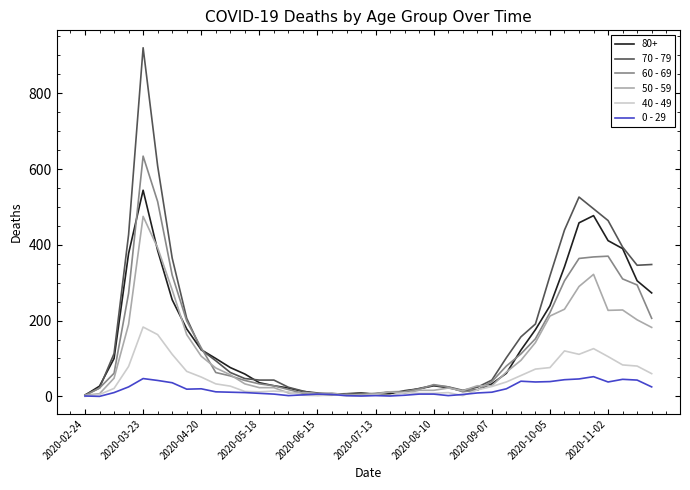

List the series in order of their peak value, highest first.

70 - 79, 60 - 69, 80+, 50 - 59, 40 - 49, 0 - 29